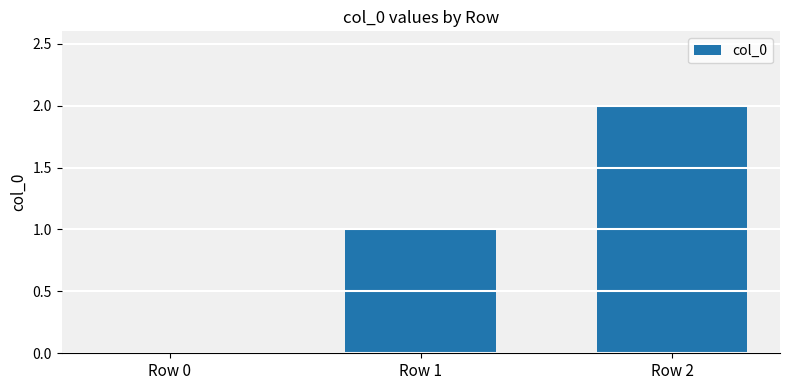

Reading left to right, what are all the values shown in this chart?

0	1	2